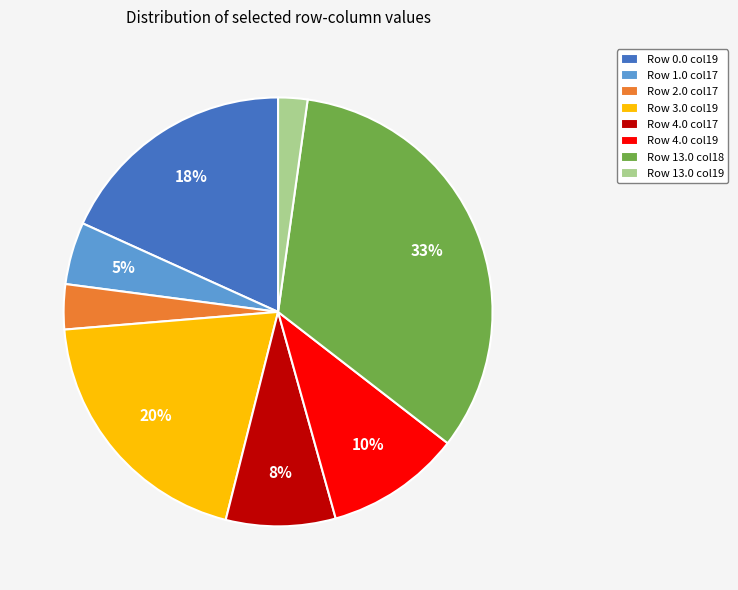

Which category has the smallest portion of the pie?

Row 13.0 col19